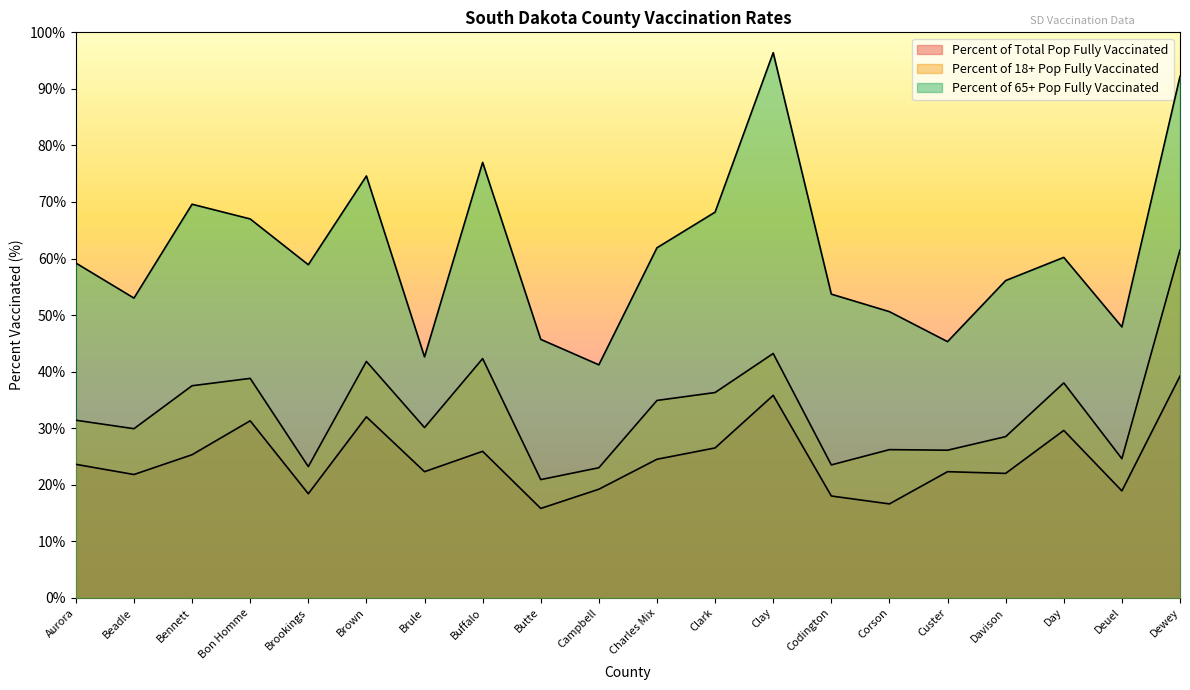

The Percent of 65+ Pop Fully Vaccinated series shows 53.7 at Codington. True or false?

True